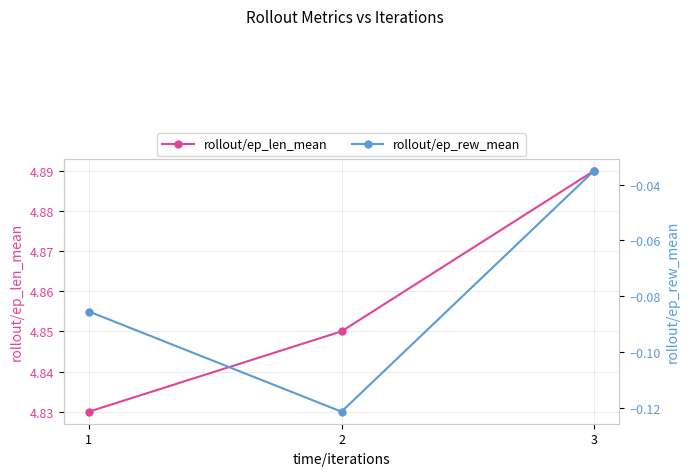

Which category has the highest value in the rollout/ep_len_mean series?

3